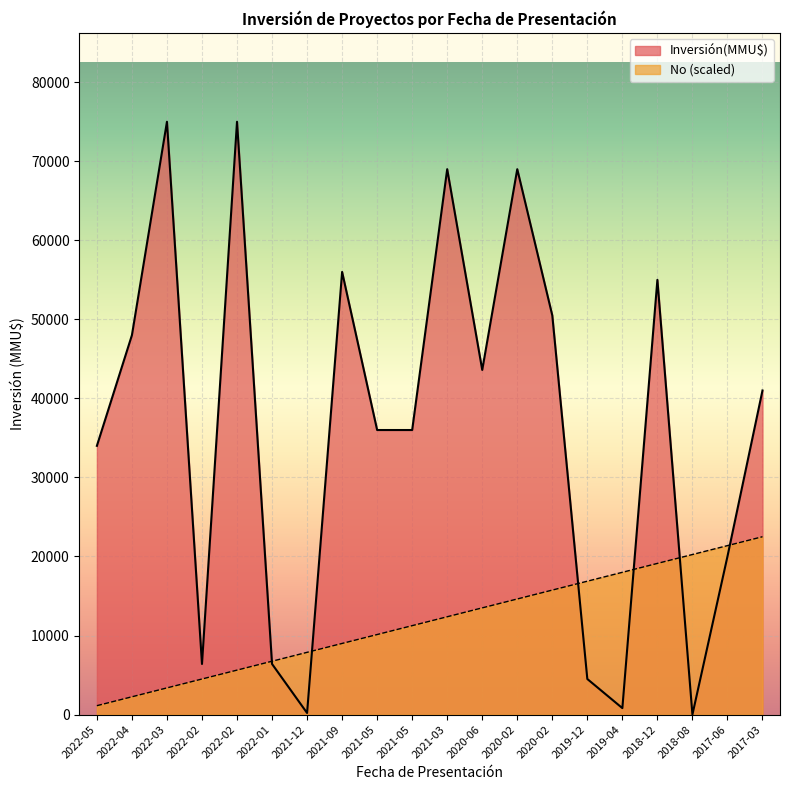

Which series ends up on top after the final intersection of No and Inversión(MMU$)?

Inversión(MMU$)